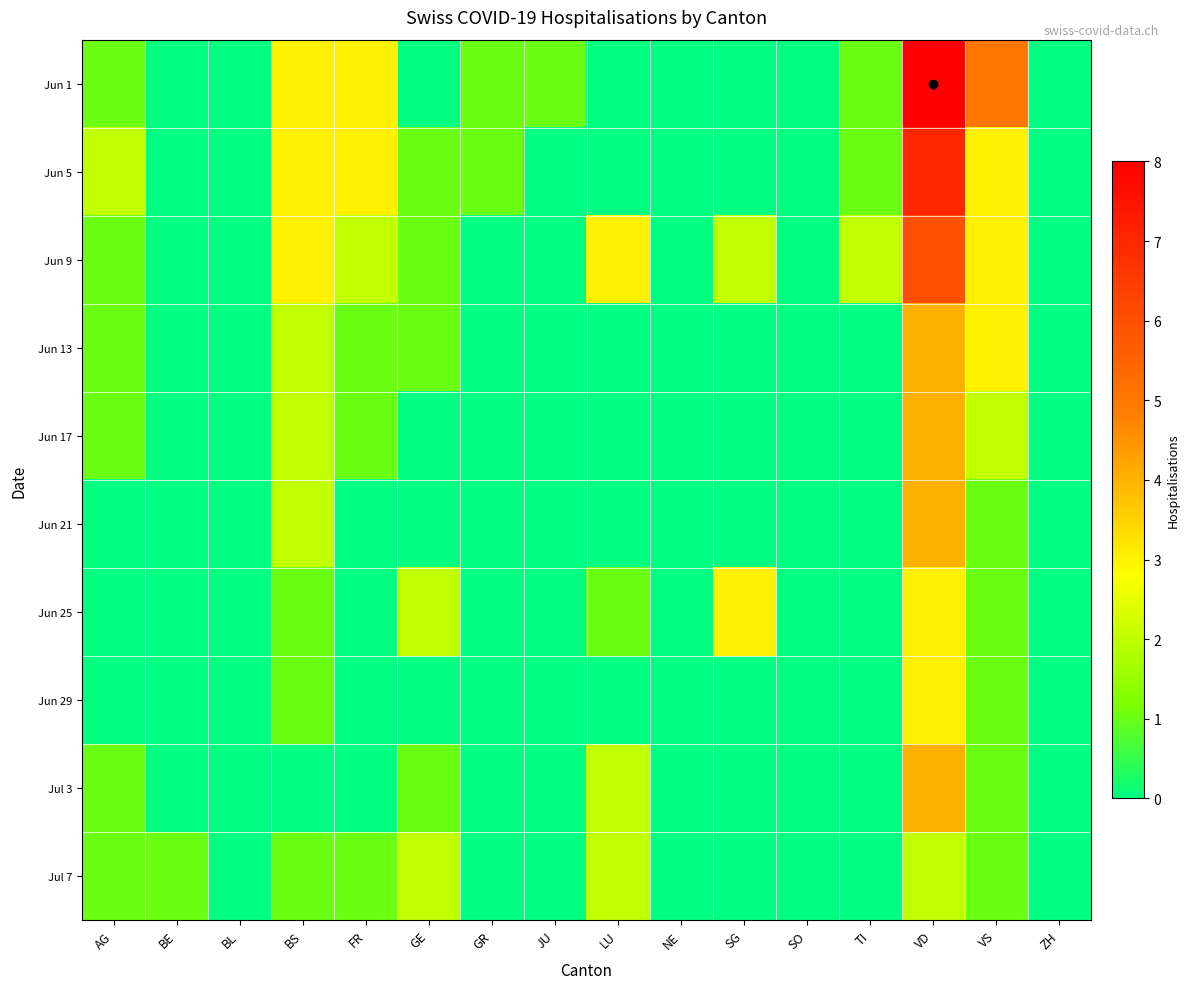

How many distinct data groups are displayed?

10